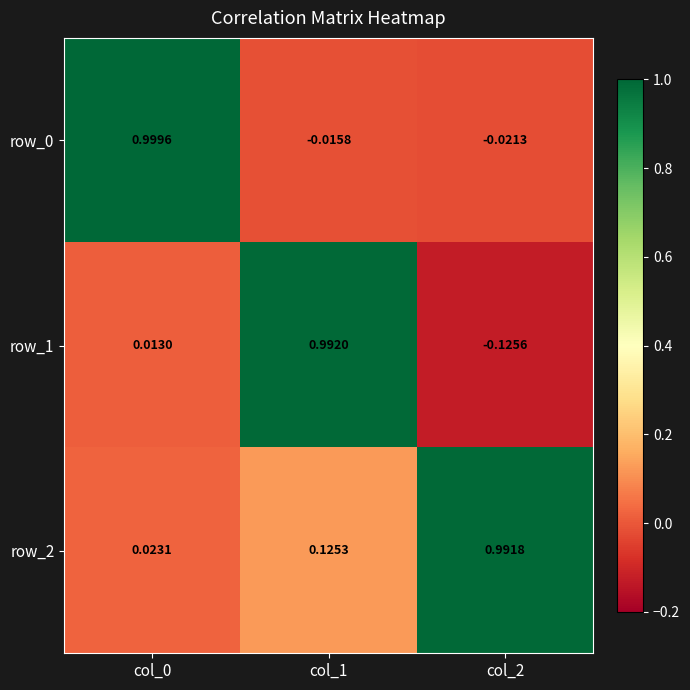

Is the value of row_2 at col_2 greater than the value of row_0 at col_2?

Yes